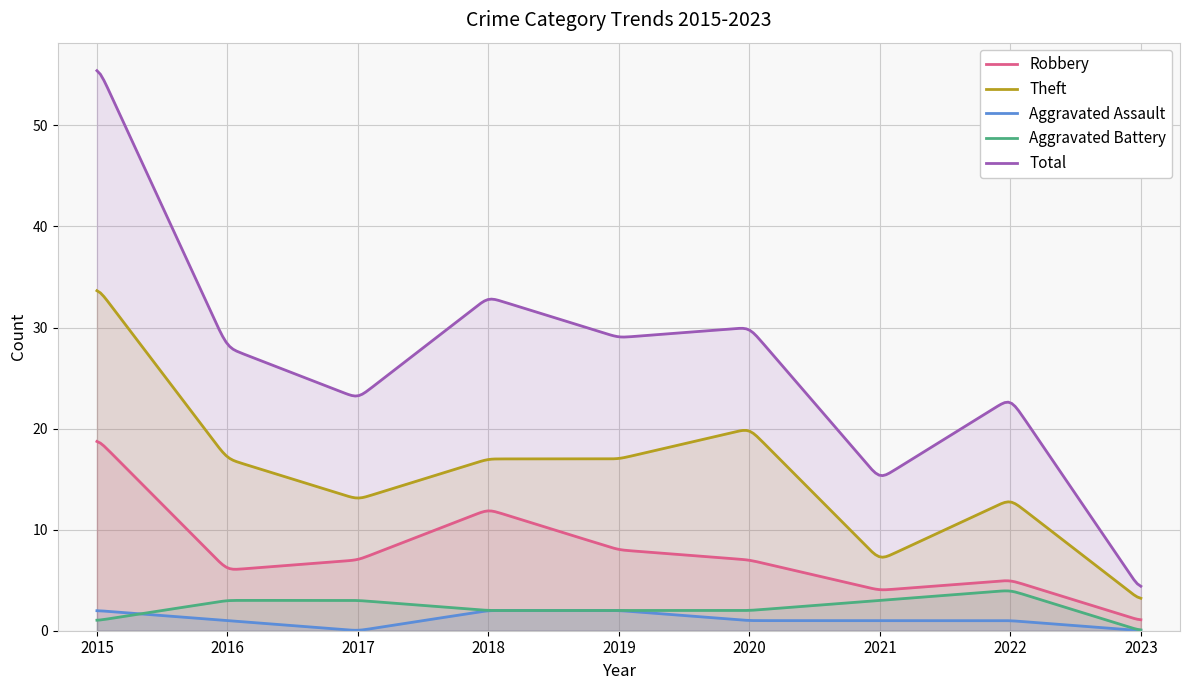

Reading right to left, what are all the values shown in this chart?

Robbery: 2023=1	2022=5	2021=4	2020=7	2019=8	2018=12	2017=7	2016=6	2015=19
Theft: 2023=3	2022=13	2021=7	2020=20	2019=17	2018=17	2017=13	2016=17	2015=34
Aggravated Assault: 2023=0	2022=1	2021=1	2020=1	2019=2	2018=2	2017=0	2016=1	2015=2
Aggravated Battery: 2023=0	2022=4	2021=3	2020=2	2019=2	2018=2	2017=3	2016=3	2015=1
Total: 2023=4	2022=23	2021=15	2020=30	2019=29	2018=33	2017=23	2016=28	2015=56